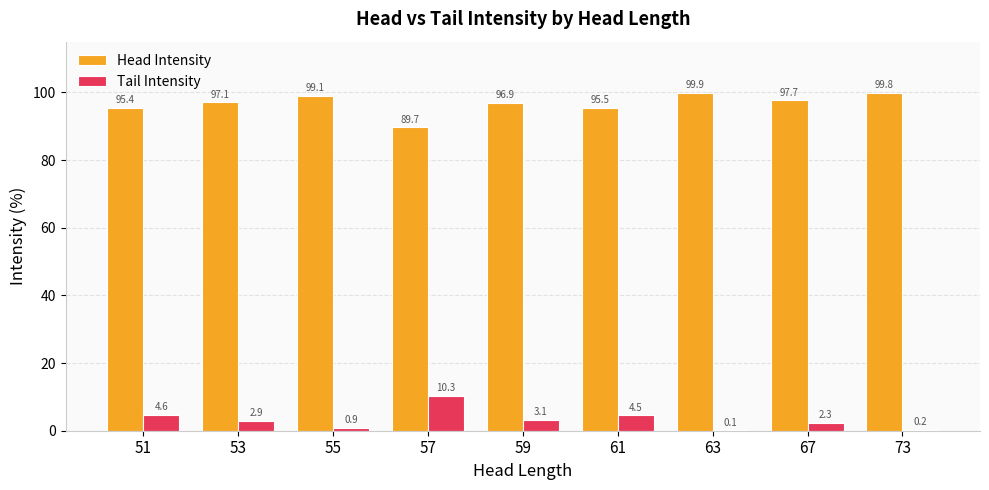

Is the value of Tail Intensity at 55 greater than the value of Head Intensity at 55?

No